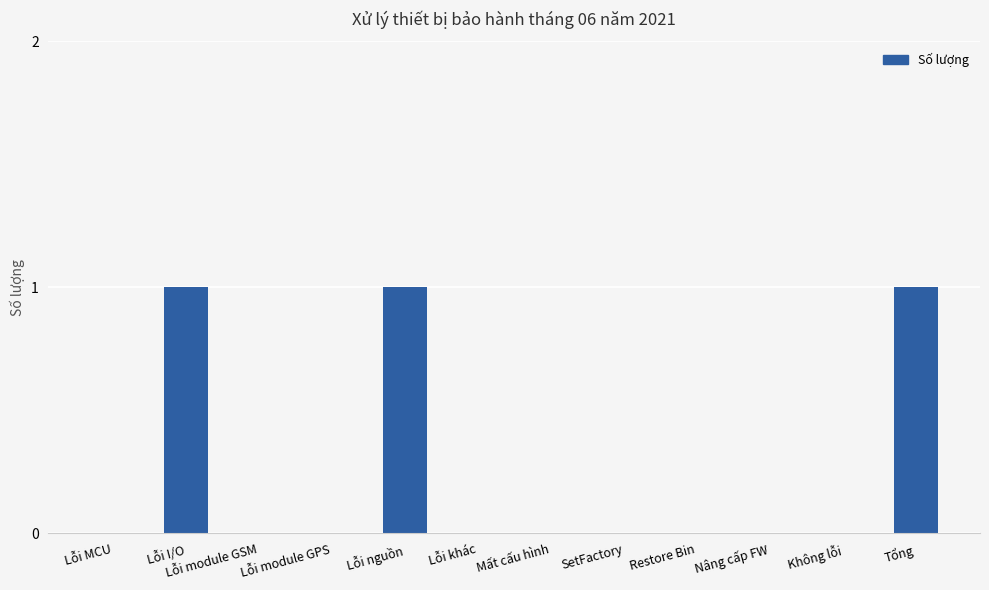

The chart shows a value of 1 at Restore Bin. True or false?

False